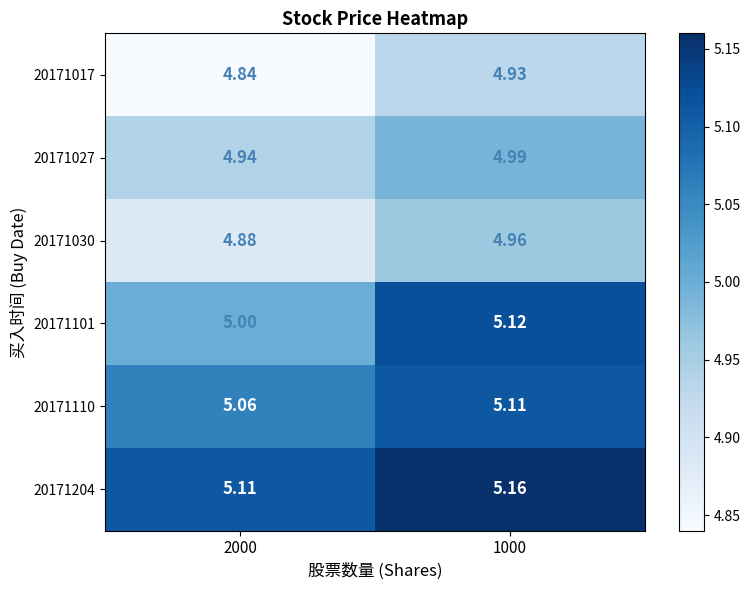

Is the value of 20171101 at 2000 greater than the value of 20171204 at 1000?

No